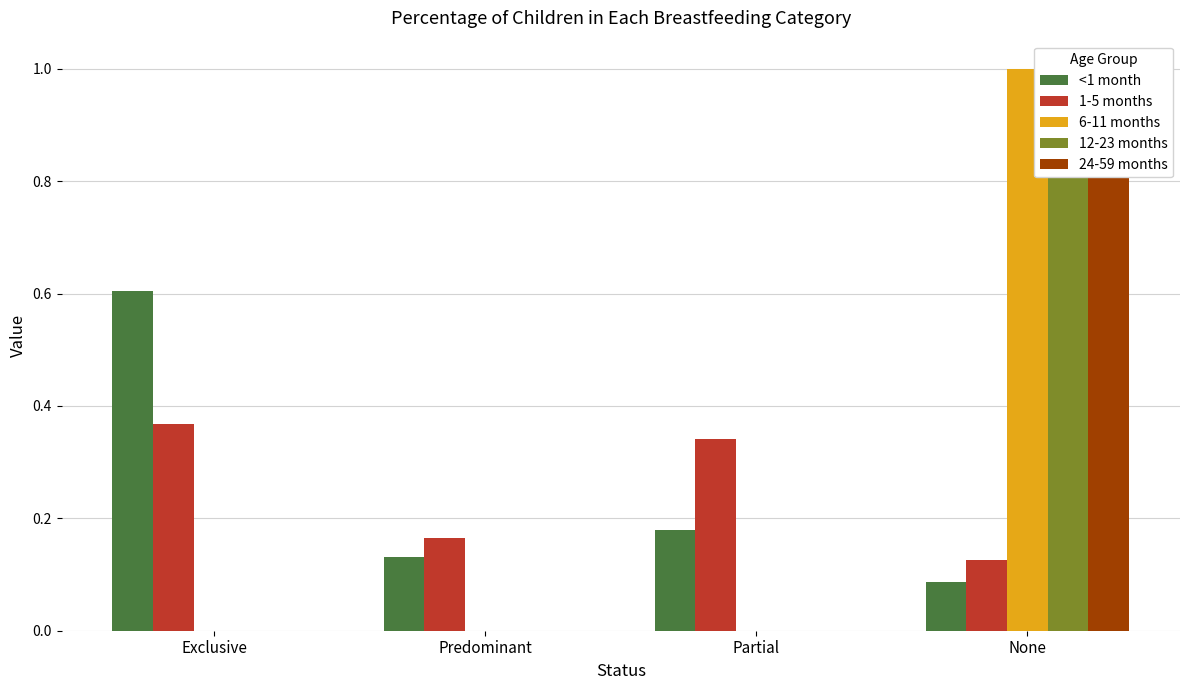

How many positive values does the 6-11 months series have?

1